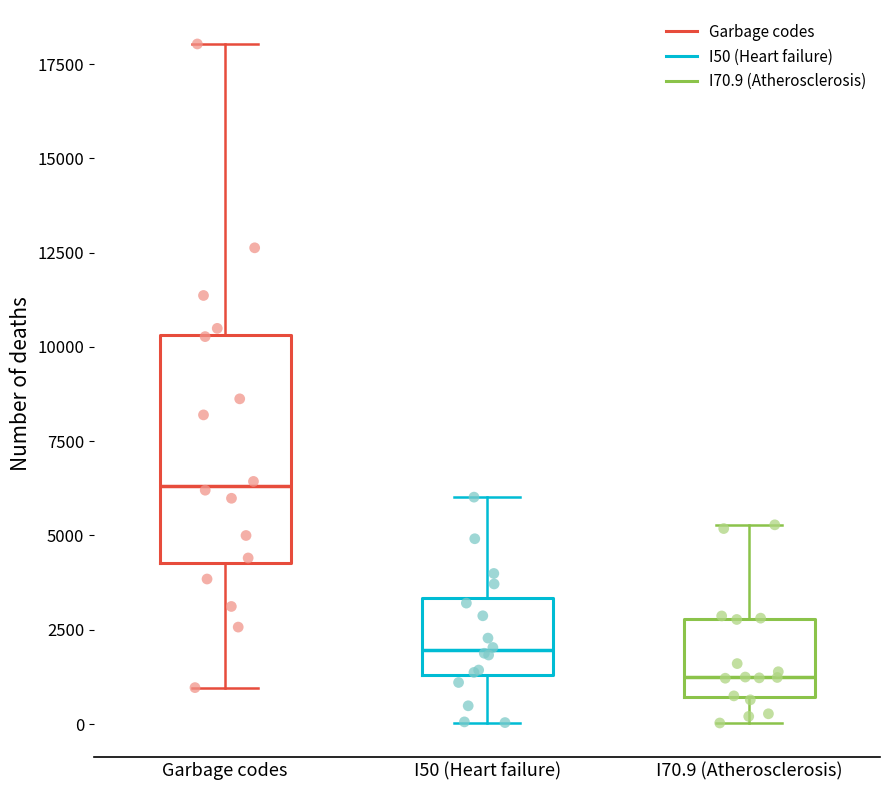

Reading left to right, transcribe this box plot: for each box, give where its median line is, the range the box spans, and where its two whiskers end, as read against the y-axis. The values are not printed on the chart, so give them approximately, as read against the axis.

Garbage codes: median 6500, box 4500 to 10500, whiskers 1000 to 18000
I50 (Heart failure): median 2000, box 1500 to 3500, whiskers 0 to 6000
I70.9 (Atherosclerosis): median 1000, box 500 to 3000, whiskers 0 to 5500